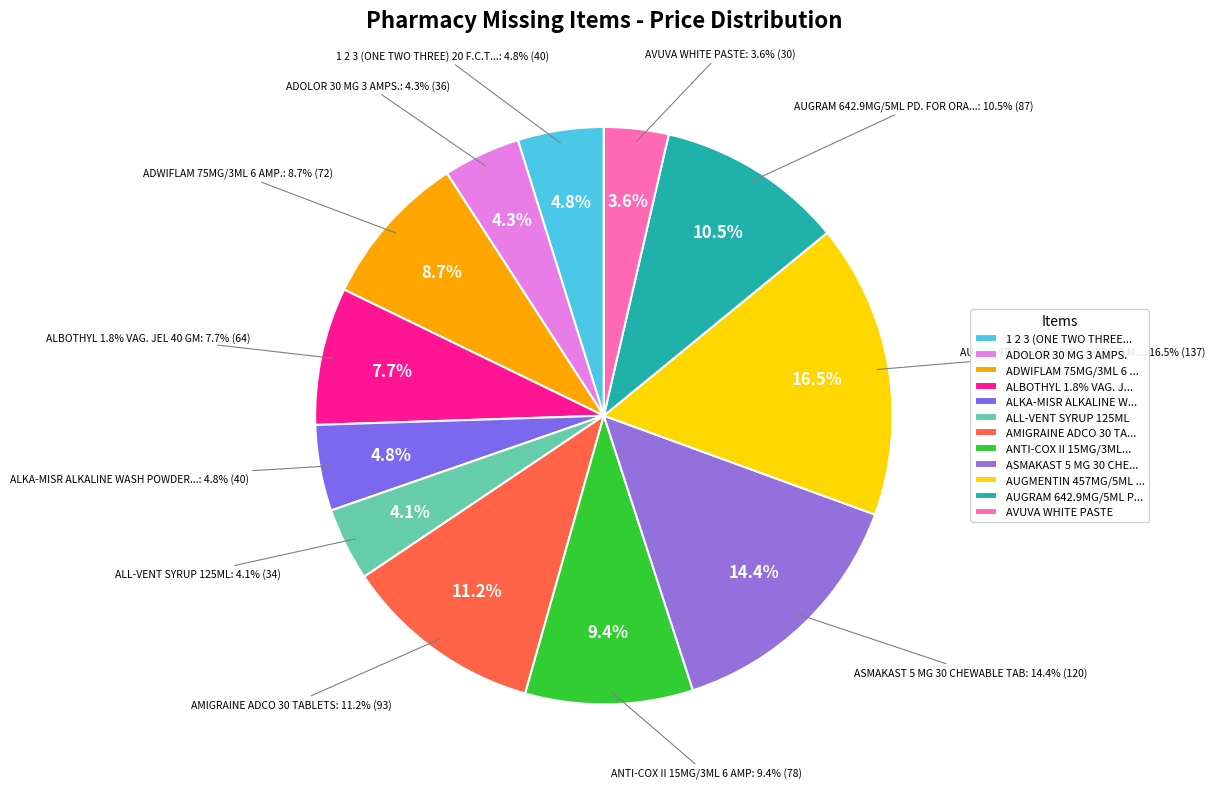

Do ANTI-COX II 15MG/3ML 6 AMP and ASMAKAST 5 MG 30 CHEWABLE TAB together represent more than half of the pie?

No